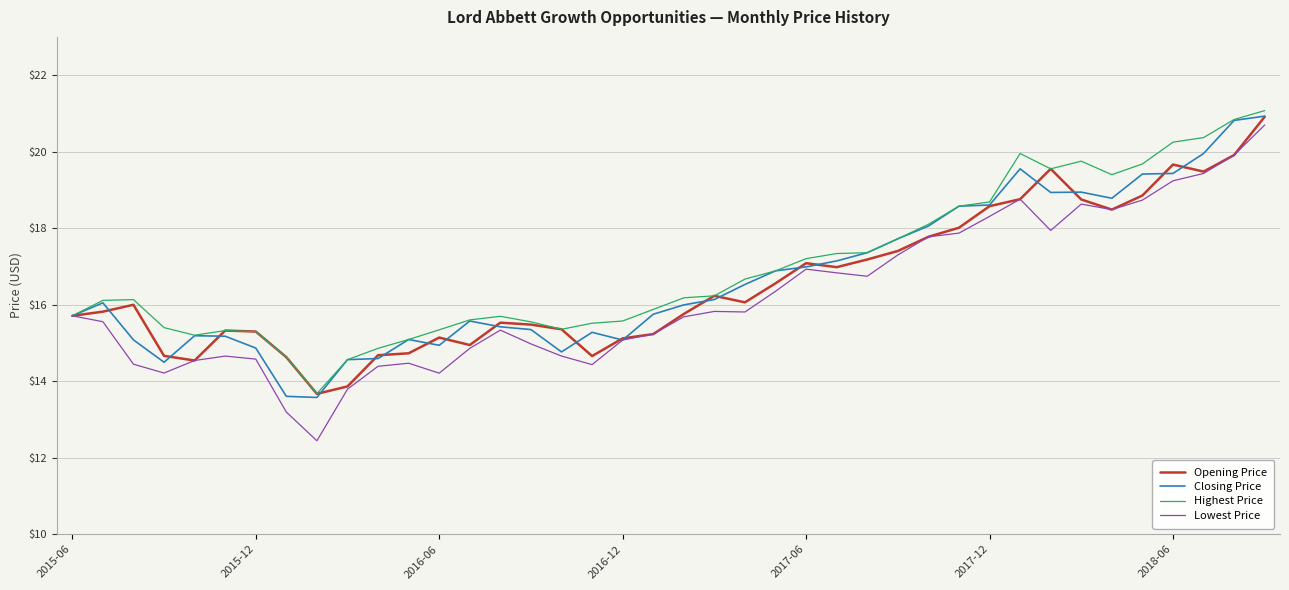

What is the minimum value shown in the chart?

12.4